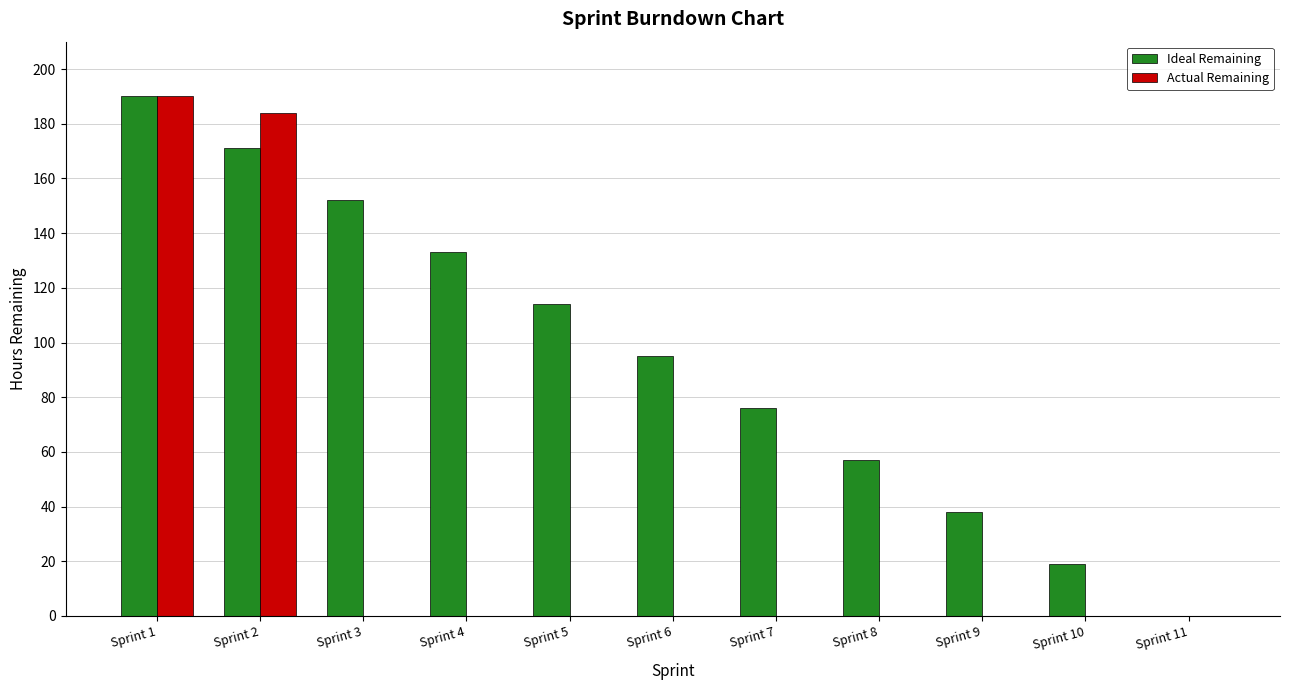

Which series has the largest total across all categories?

Ideal Remaining